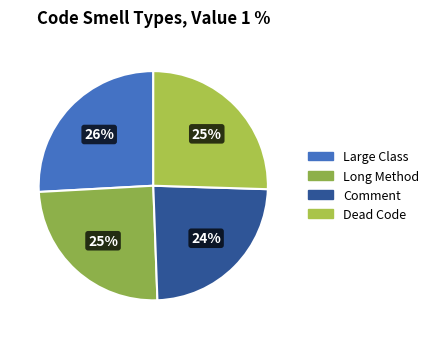

How many segments does this pie chart have?

4